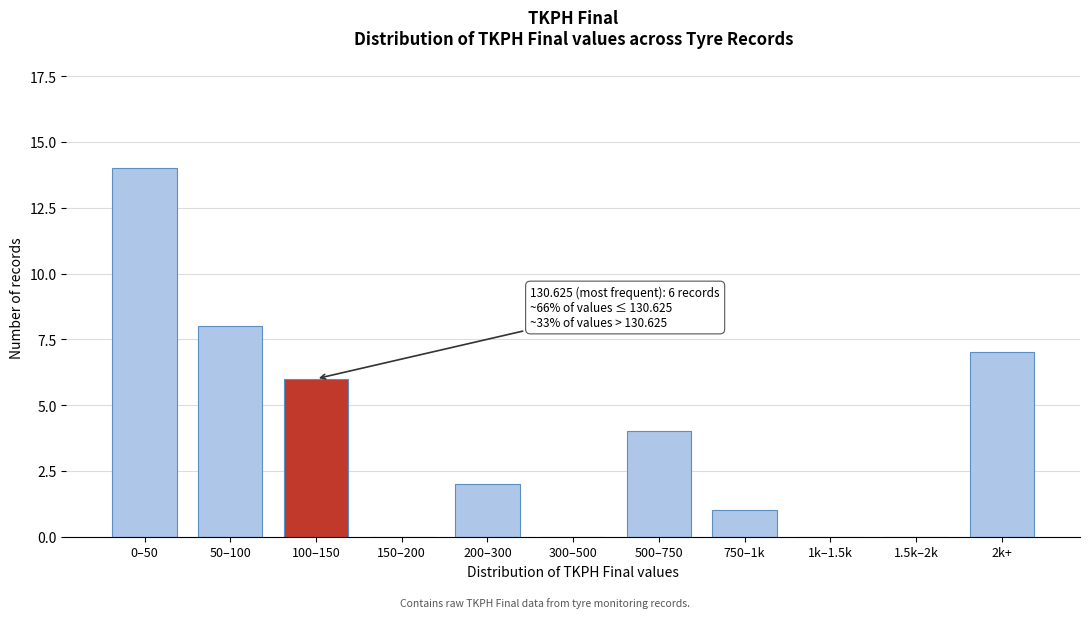

Reading left to right, list all the values displayed in this chart.

0–50=14	50–100=8	100–150=6	150–200=0	200–300=2	300–500=0	500–750=4	750–1k=1	1k–1.5k=0	1.5k–2k=0	2k+=7